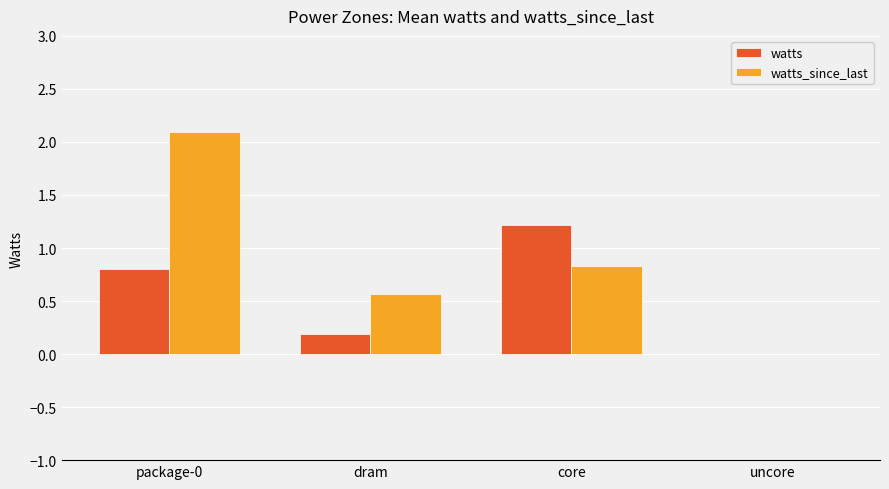

What is the highest value of the watts_since_last series?

2.1